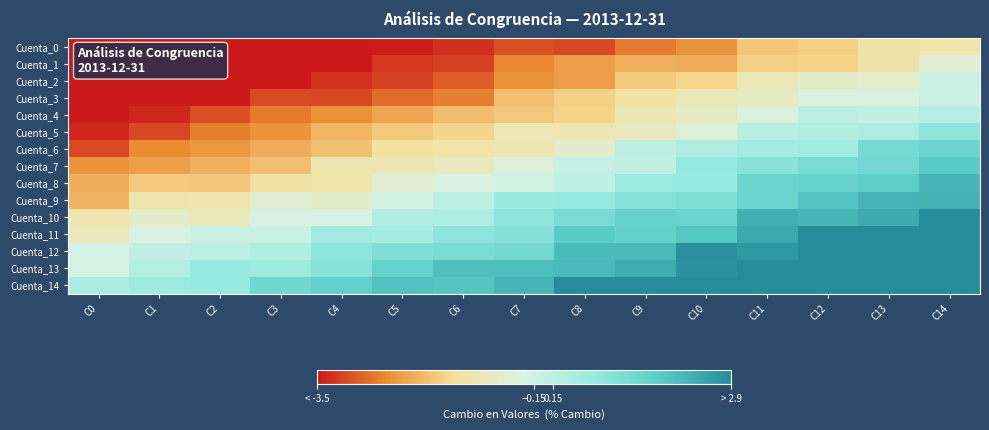

Reading left to right, transcribe all the data shown in this chart.

Cuenta_0: C0=-5.1	C1=-5.0	C2=-4.4	C3=-4.2	C4=-4.3	C5=-3.5	C6=-3.3	C7=-3.0	C8=-3.1	C9=-2.6	C10=-2.3	C11=-1.7	C12=-1.6	C13=-1.2	C14=-1.1
Cuenta_1: C0=-5.0	C1=-4.5	C2=-4.5	C3=-3.8	C4=-3.6	C5=-3.2	C6=-3.1	C7=-2.5	C8=-2.2	C9=-2.0	C10=-2.0	C11=-1.6	C12=-1.5	C13=-1.2	C14=-0.5
Cuenta_2: C0=-4.3	C1=-3.9	C2=-4.0	C3=-3.6	C4=-3.3	C5=-3.1	C6=-2.9	C7=-2.4	C8=-2.2	C9=-1.6	C10=-1.5	C11=-1.0	C12=-0.7	C13=-0.7	C14=-0.1
Cuenta_3: C0=-3.9	C1=-3.8	C2=-3.6	C3=-3.0	C4=-3.1	C5=-2.7	C6=-2.5	C7=-1.8	C8=-1.6	C9=-1.2	C10=-0.9	C11=-0.8	C12=-0.4	C13=-0.4	C14=-0.1
Cuenta_4: C0=-3.5	C1=-3.4	C2=-3.0	C3=-2.6	C4=-2.4	C5=-2.1	C6=-1.8	C7=-1.7	C8=-1.5	C9=-1.0	C10=-0.8	C11=-0.4	C12=0.2	C13=0.1	C14=0.3
Cuenta_5: C0=-3.4	C1=-3.1	C2=-2.6	C3=-2.3	C4=-1.9	C5=-1.7	C6=-1.5	C7=-1.0	C8=-1.0	C9=-0.8	C10=-0.5	C11=0.2	C12=0.3	C13=0.4	C14=1.0
Cuenta_6: C0=-3.1	C1=-2.4	C2=-2.3	C3=-2.0	C4=-1.8	C5=-1.3	C6=-1.1	C7=-1.0	C8=-0.7	C9=0.1	C10=0.4	C11=0.6	C12=0.6	C13=1.3	C14=1.5
Cuenta_7: C0=-2.3	C1=-2.2	C2=-2.0	C3=-1.8	C4=-1.0	C5=-1.0	C6=-0.8	C7=-0.5	C8=-0.0	C9=0.1	C10=0.8	C11=1.0	C12=1.3	C13=1.4	C14=1.8
Cuenta_8: C0=-2.0	C1=-1.7	C2=-1.7	C3=-1.2	C4=-1.1	C5=-0.6	C6=-0.4	C7=-0.2	C8=0.1	C9=0.7	C10=0.8	C11=1.5	C12=1.6	C13=1.8	C14=2.2
Cuenta_9: C0=-1.9	C1=-1.1	C2=-1.1	C3=-0.6	C4=-0.7	C5=-0.2	C6=0.1	C7=0.7	C8=0.8	C9=1.0	C10=1.2	C11=1.5	C12=2.0	C13=2.2	C14=2.3
Cuenta_10: C0=-1.1	C1=-0.7	C2=-0.9	C3=-0.3	C4=-0.3	C5=0.4	C6=0.4	C7=0.9	C8=1.3	C9=1.6	C10=1.5	C11=2.3	C12=2.2	C13=2.4	C14=3.0
Cuenta_11: C0=-0.9	C1=-0.4	C2=-0.1	C3=-0.1	C4=0.6	C5=0.5	C6=1.0	C7=1.1	C8=1.8	C9=1.6	C10=1.9	C11=2.4	C12=3.0	C13=3.3	C14=3.5
Cuenta_12: C0=-0.2	C1=0.1	C2=0.2	C3=0.3	C4=0.9	C5=1.1	C6=1.3	C7=1.4	C8=2.1	C9=2.1	C10=2.8	C11=2.7	C12=2.9	C13=3.6	C14=3.5
Cuenta_13: C0=-0.2	C1=0.3	C2=0.8	C3=0.7	C4=1.0	C5=1.6	C6=2.0	C7=2.1	C8=2.1	C9=2.4	C10=2.8	C11=3.0	C12=3.7	C13=3.6	C14=4.2
Cuenta_14: C0=0.5	C1=0.7	C2=0.8	C3=1.4	C4=1.7	C5=2.0	C6=1.9	C7=2.2	C8=3.0	C9=3.0	C10=3.2	C11=3.6	C12=4.0	C13=4.5	C14=4.4